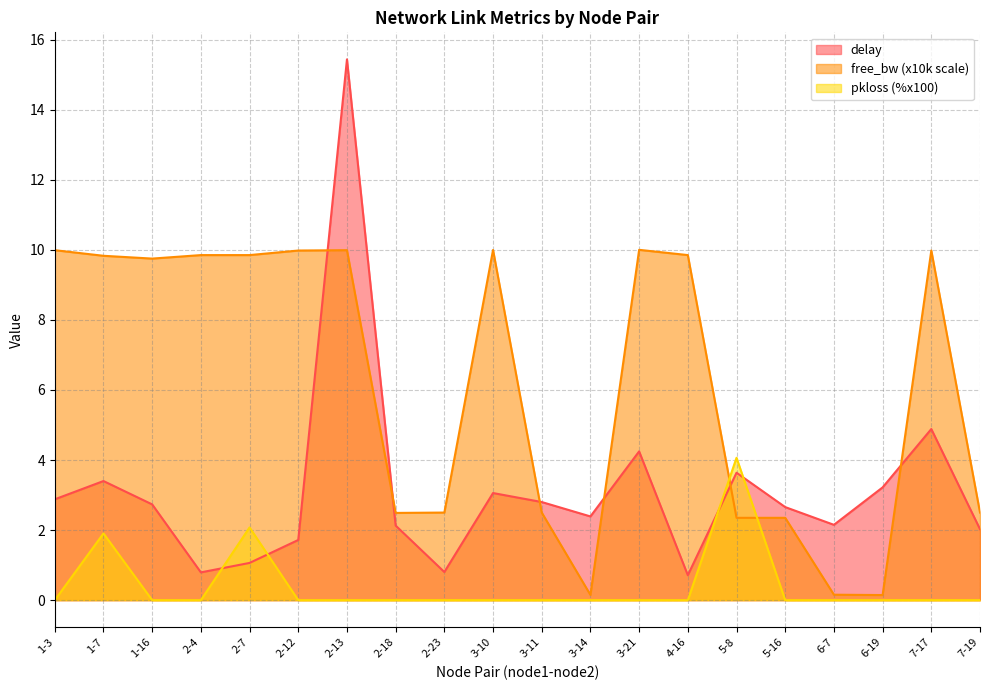

Is it true that pkloss_pct equals -1.4 at 6-19?

False